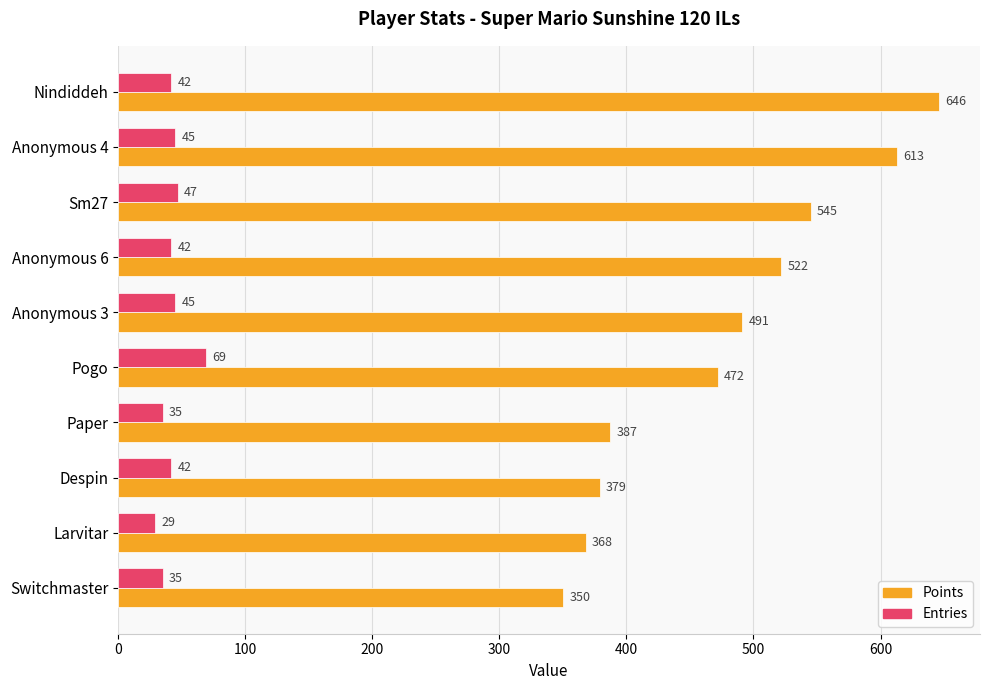

Which label corresponds to the smallest value in the chart?

Larvitar